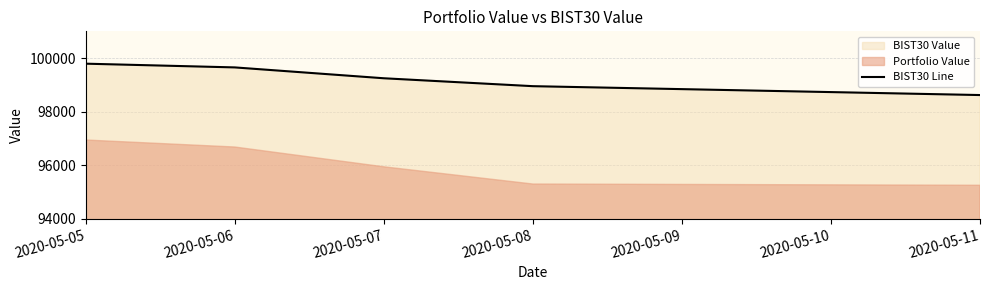

Which label corresponds to the largest value in the chart?

2020-05-05